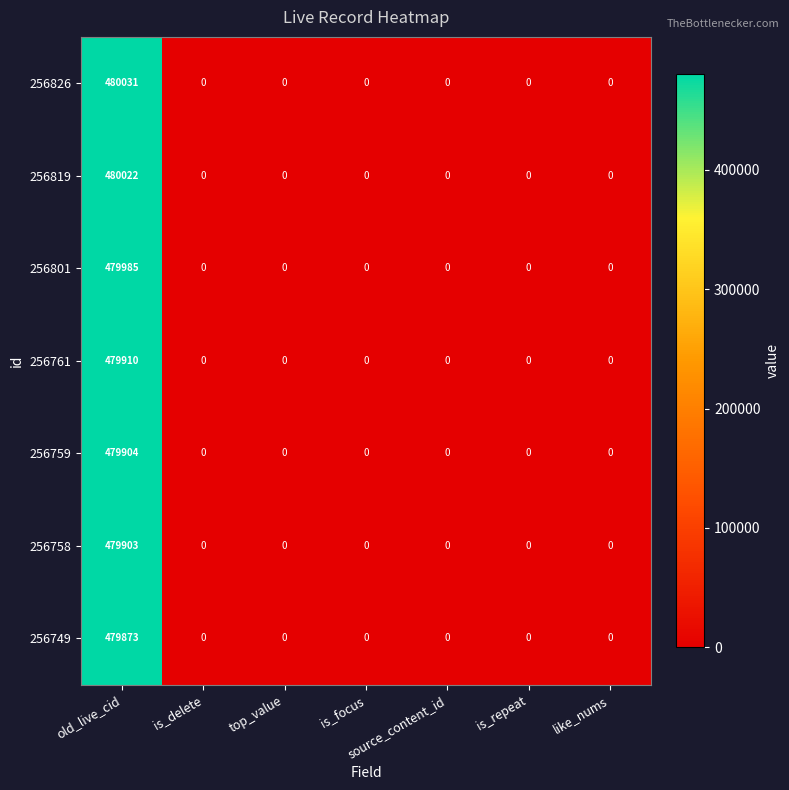

What is the average value of the 256826 series?

68576